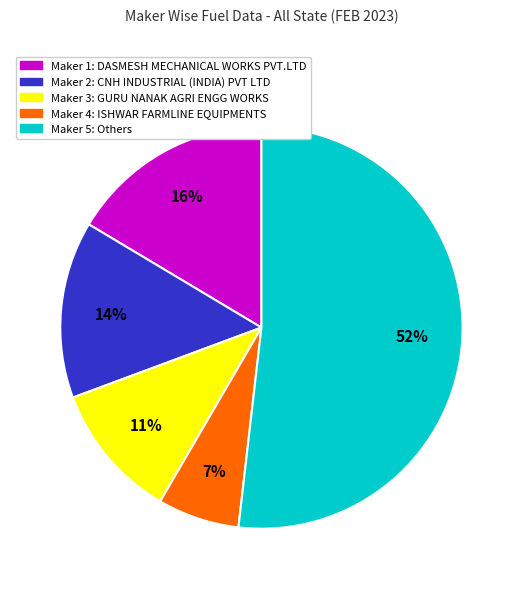

Is there any slice that represents more than half of the pie?

Yes